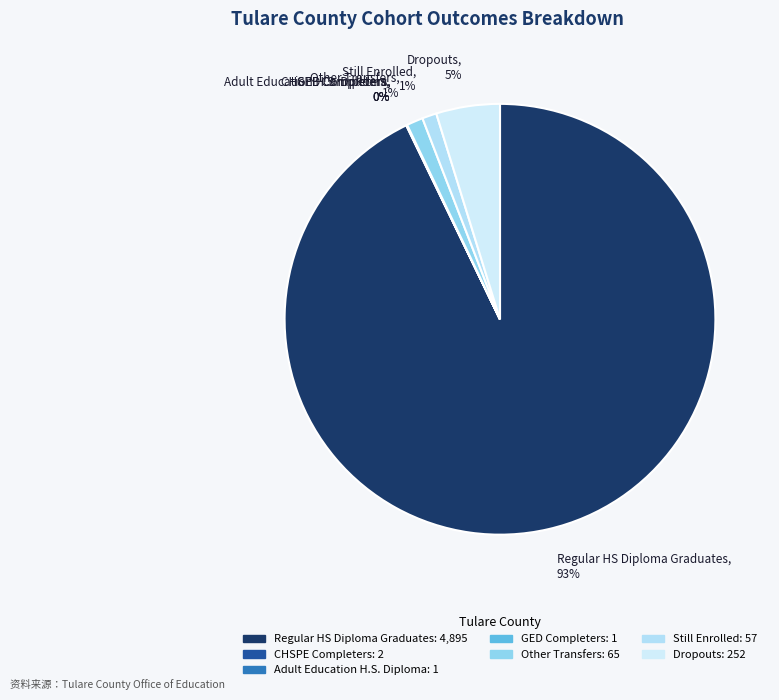

Which category accounts for the majority?

Regular HS Diploma Graduates, 93%